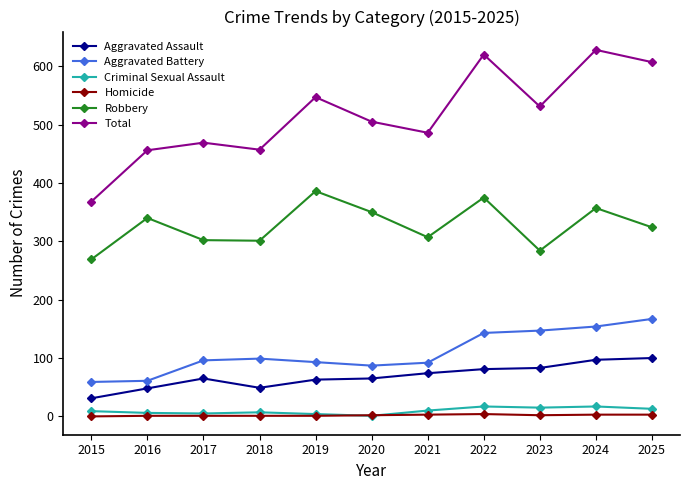

How many values in the Total series are below 505?

5